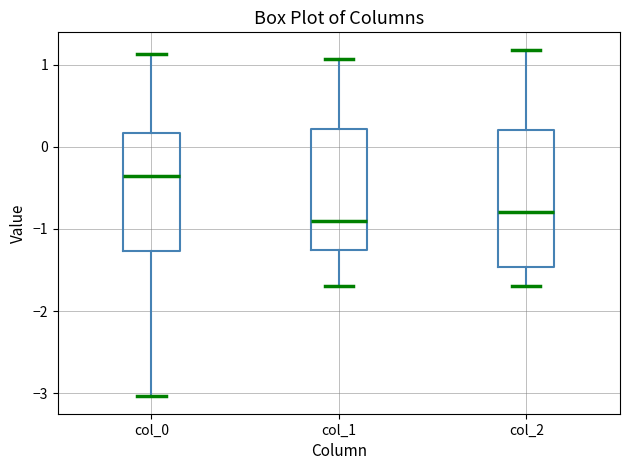

Reading left to right, transcribe this box plot: for each box, give where its median line is, the range the box spans, and where its two whiskers end, as read against the y-axis. The values are not printed on the chart, so give them approximately, as read against the axis.

col_0: median -0.4, box -1.3 to 0.2, whiskers -3.0 to 1.1
col_1: median -0.9, box -1.3 to 0.2, whiskers -1.7 to 1.1
col_2: median -0.8, box -1.5 to 0.2, whiskers -1.7 to 1.2